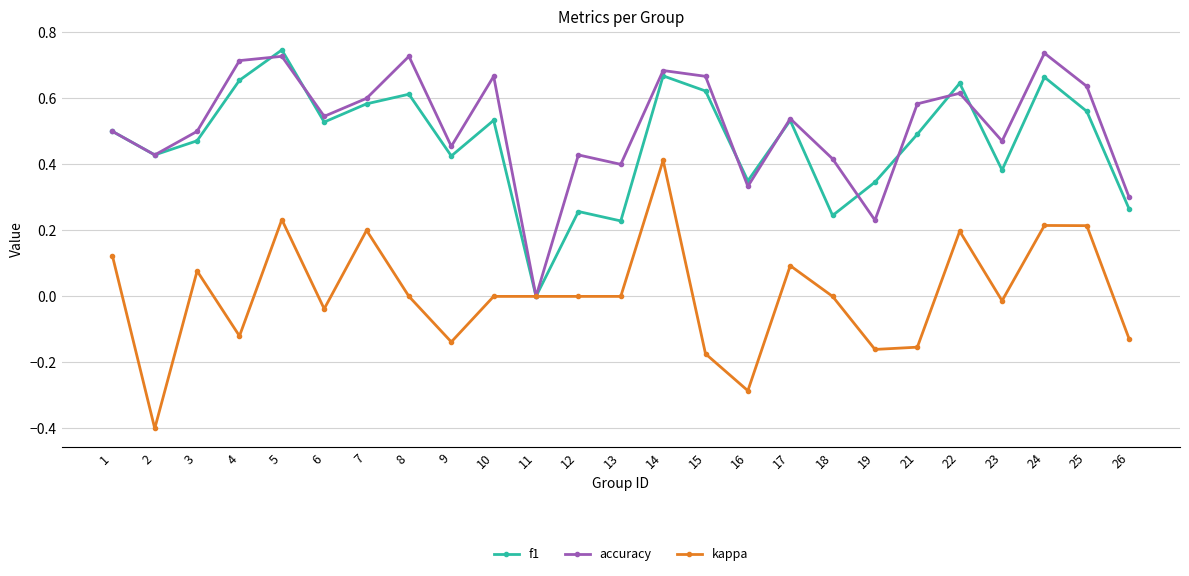

Where is the first local minimum for kappa?

2